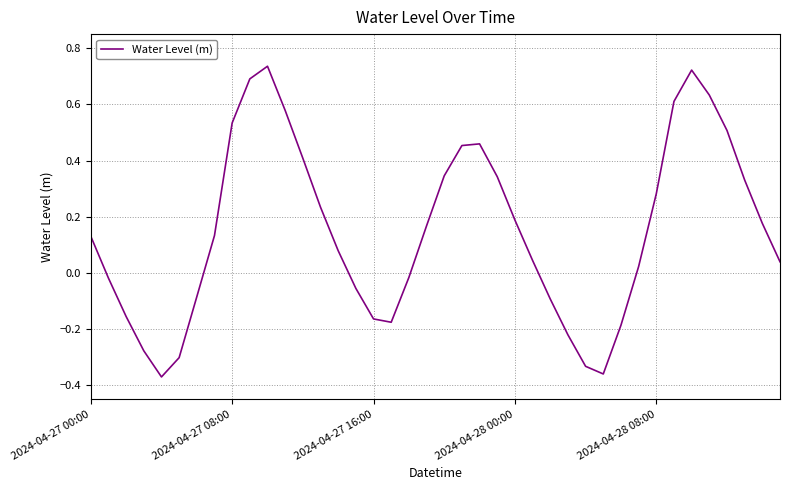

What is the difference between the maximum and minimum values?

1.1